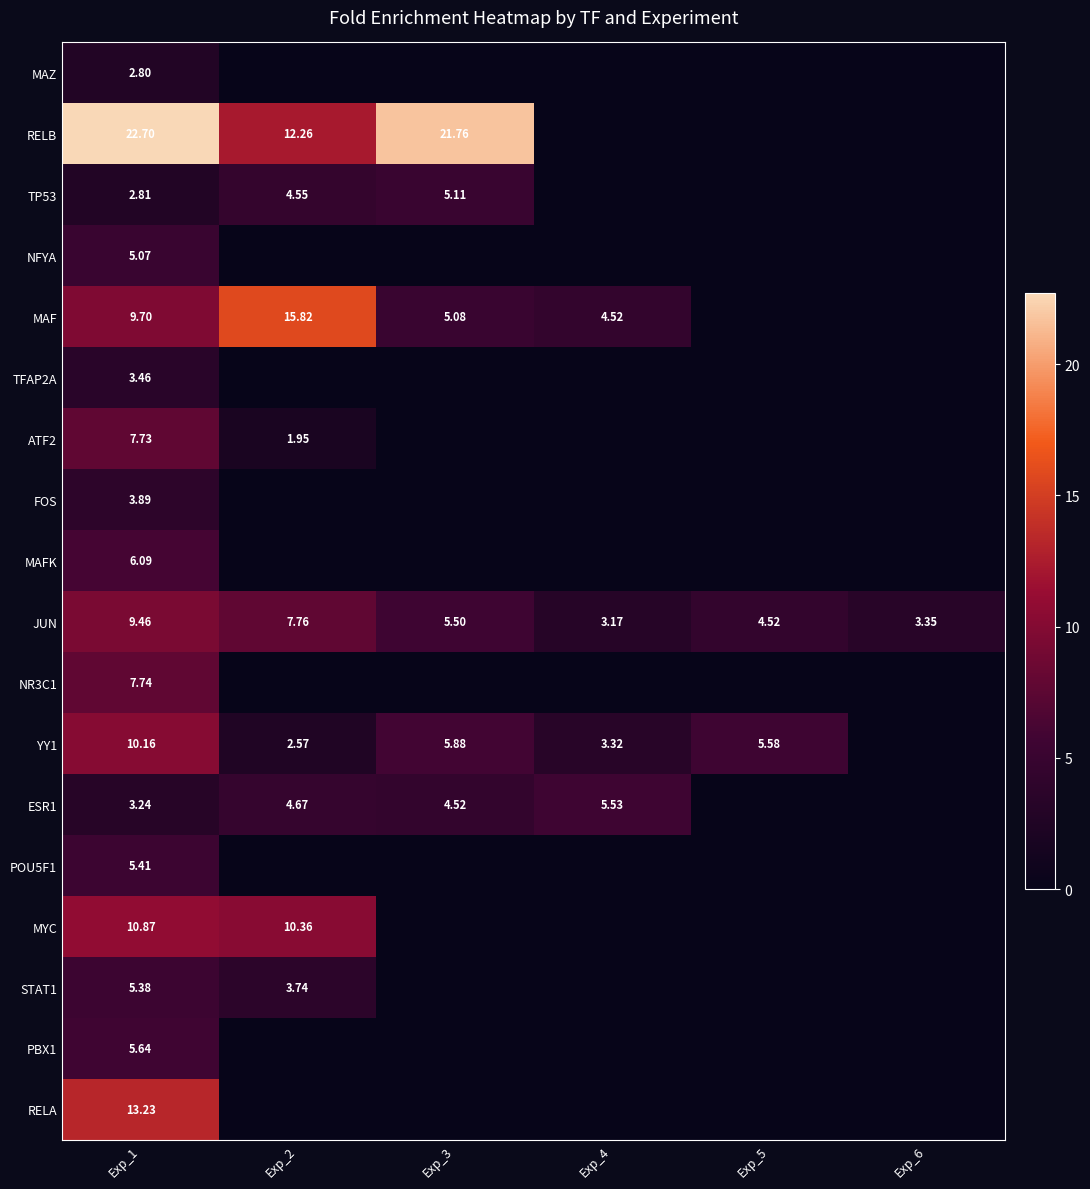

How many values in MYC are above zero?

2